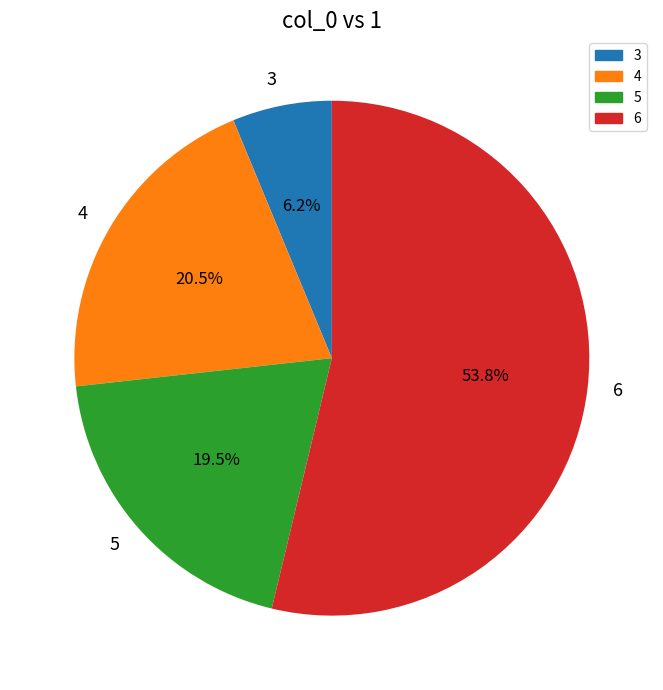

Combined, do 4 and 5 account for over 50%?

No